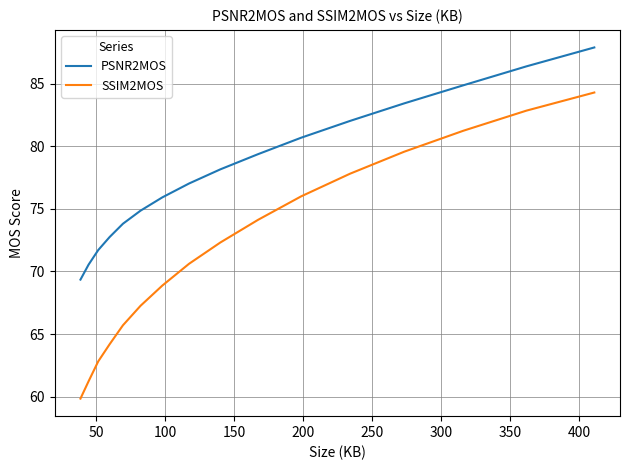

Is the value of PSNR2MOS at 200 greater than the value of SSIM2MOS at 450?

Yes